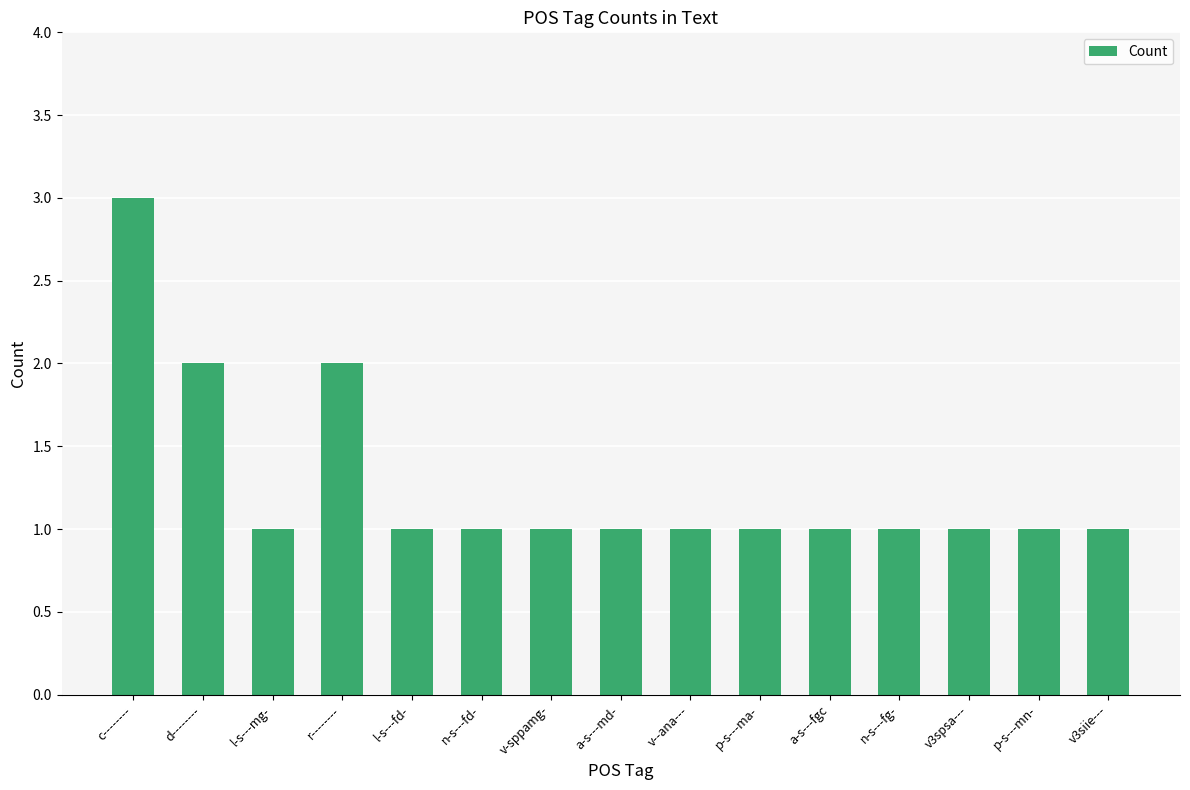

What position from the right is n-s---fd-?

10